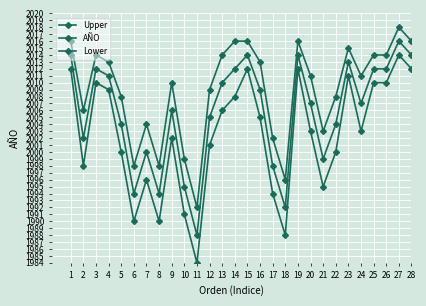

What is the average value of the AÑO series?

2006